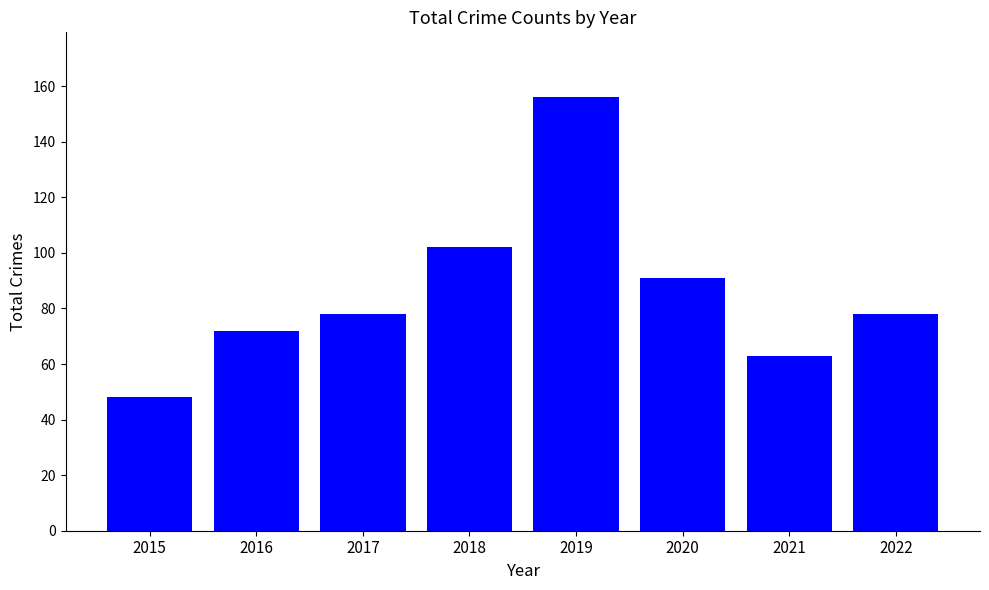

Which category has the lowest value across all series?

2015